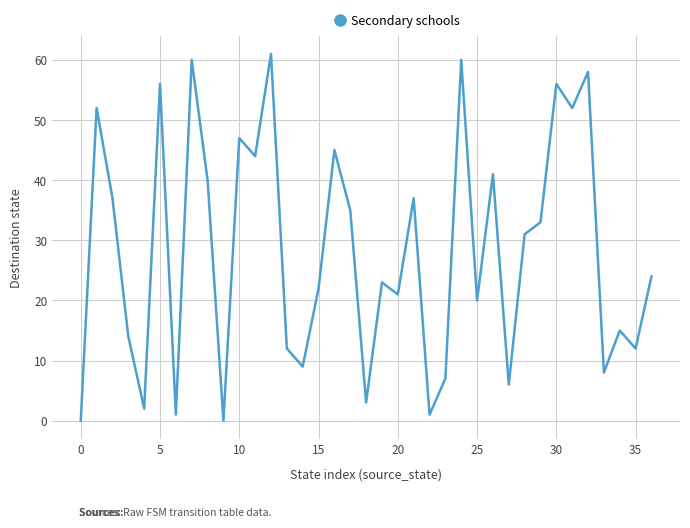

What is the average value?

28